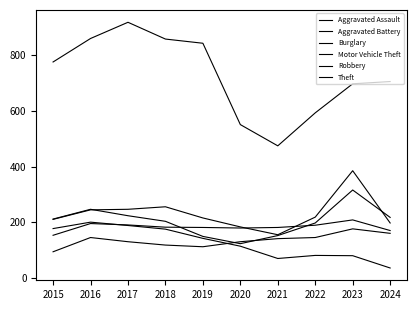

Does the chart display data point markers on the line(s)?

No